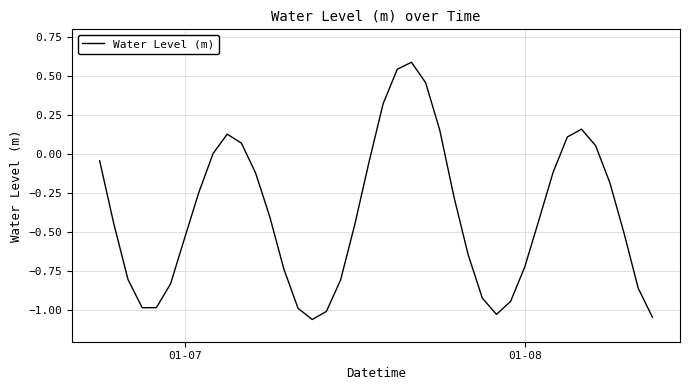

What is the difference between the maximum and minimum values?

1.6